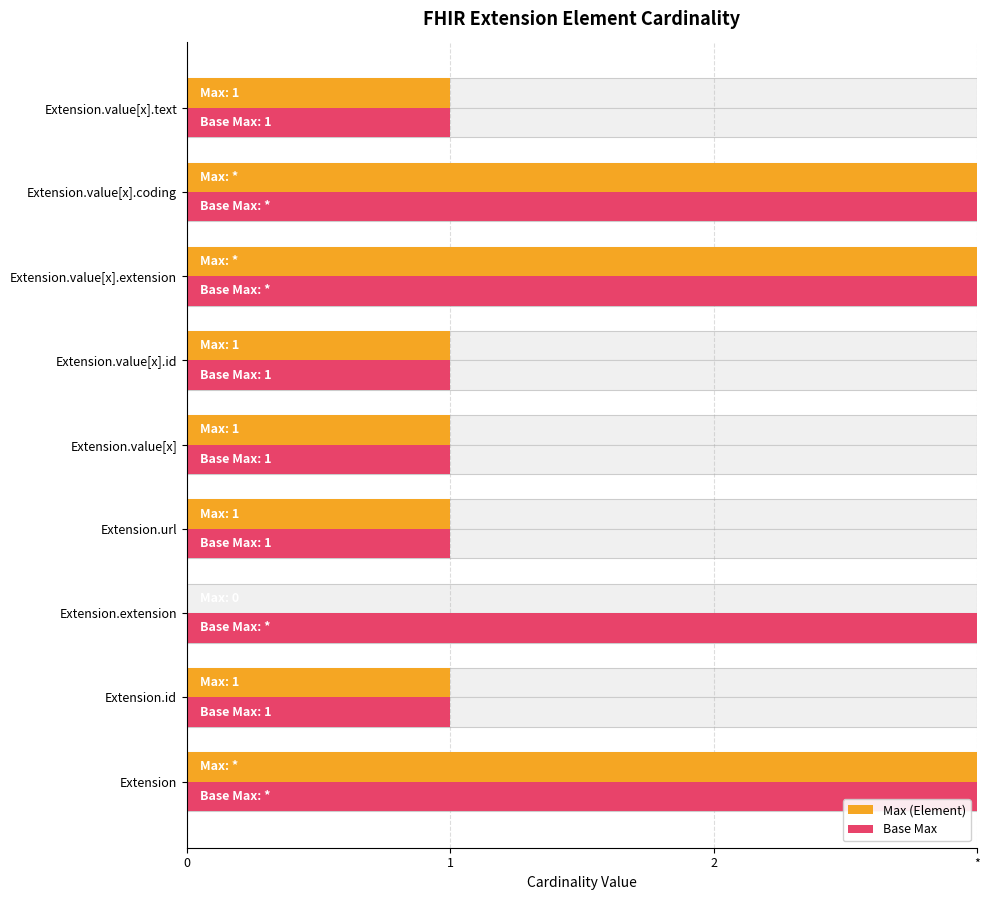

Rank the series by their average value, from lowest to highest.

Max (Element), Base Max